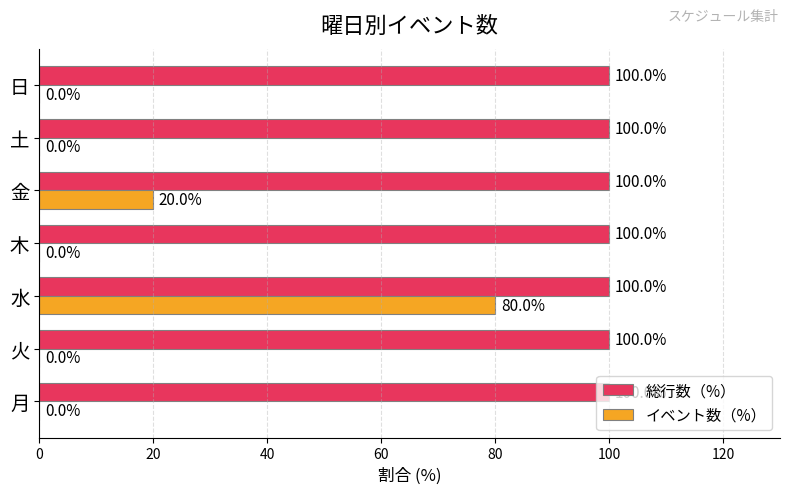

The value of 総行数（%） at 木 is 100. True or false?

True